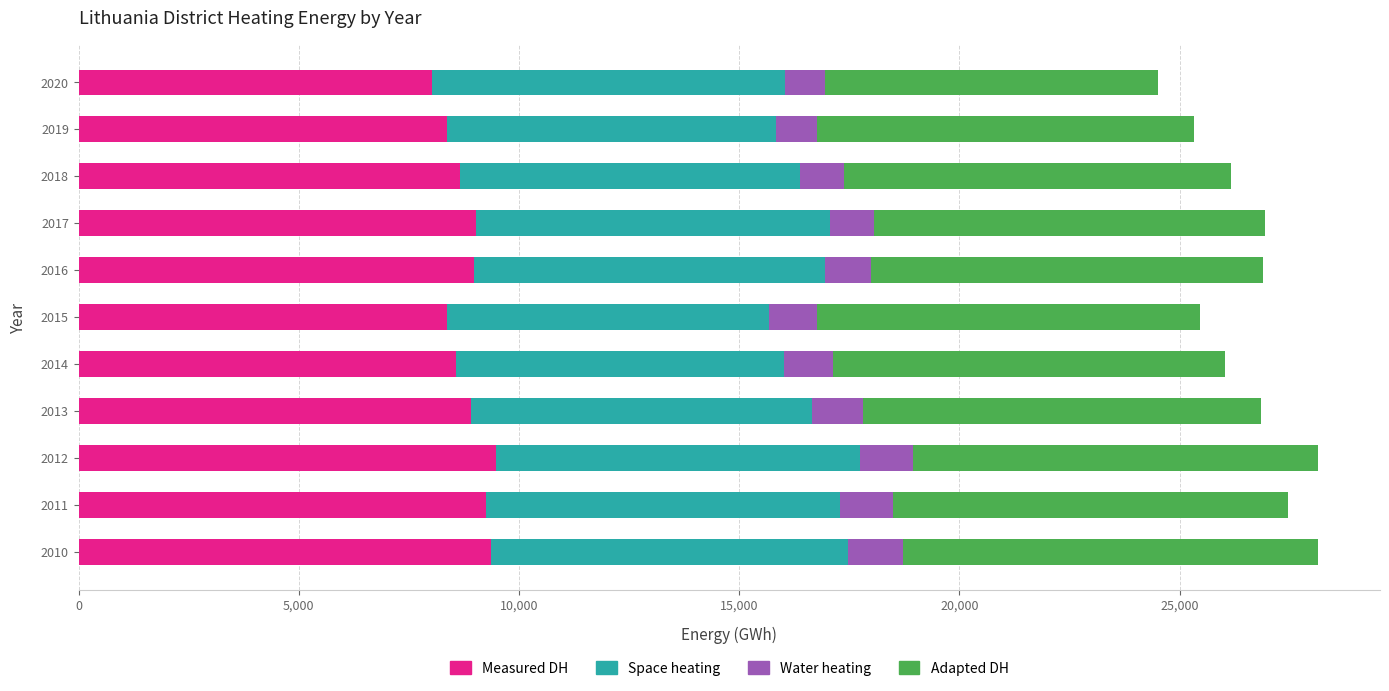

The value of Measured DH at 2017 is 9026.0. True or false?

True